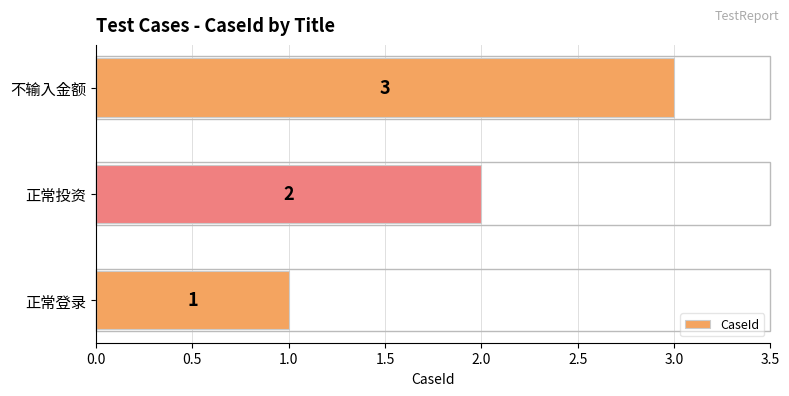

List the labels in order of value, largest first.

不输入金额, 正常投资, 正常登录